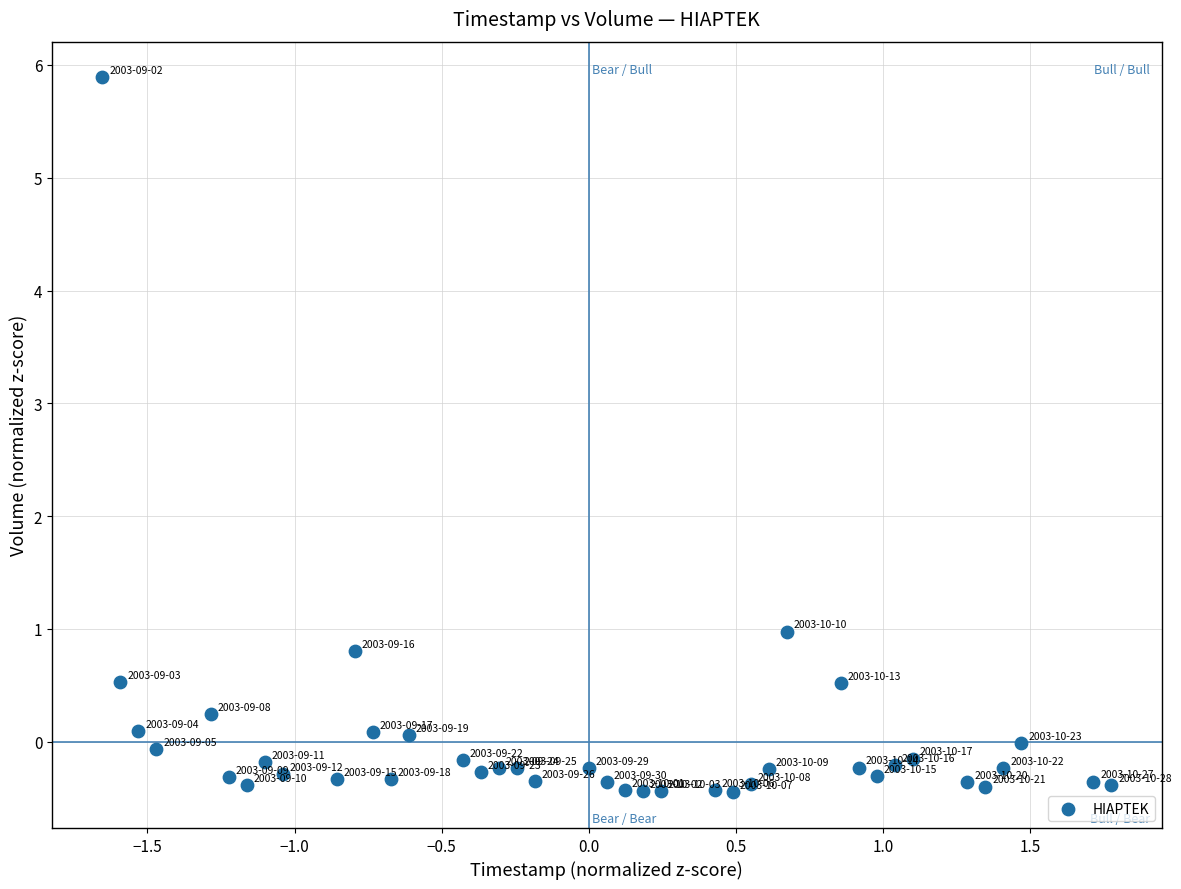

What is the range of X values (max minus min)?

3.4